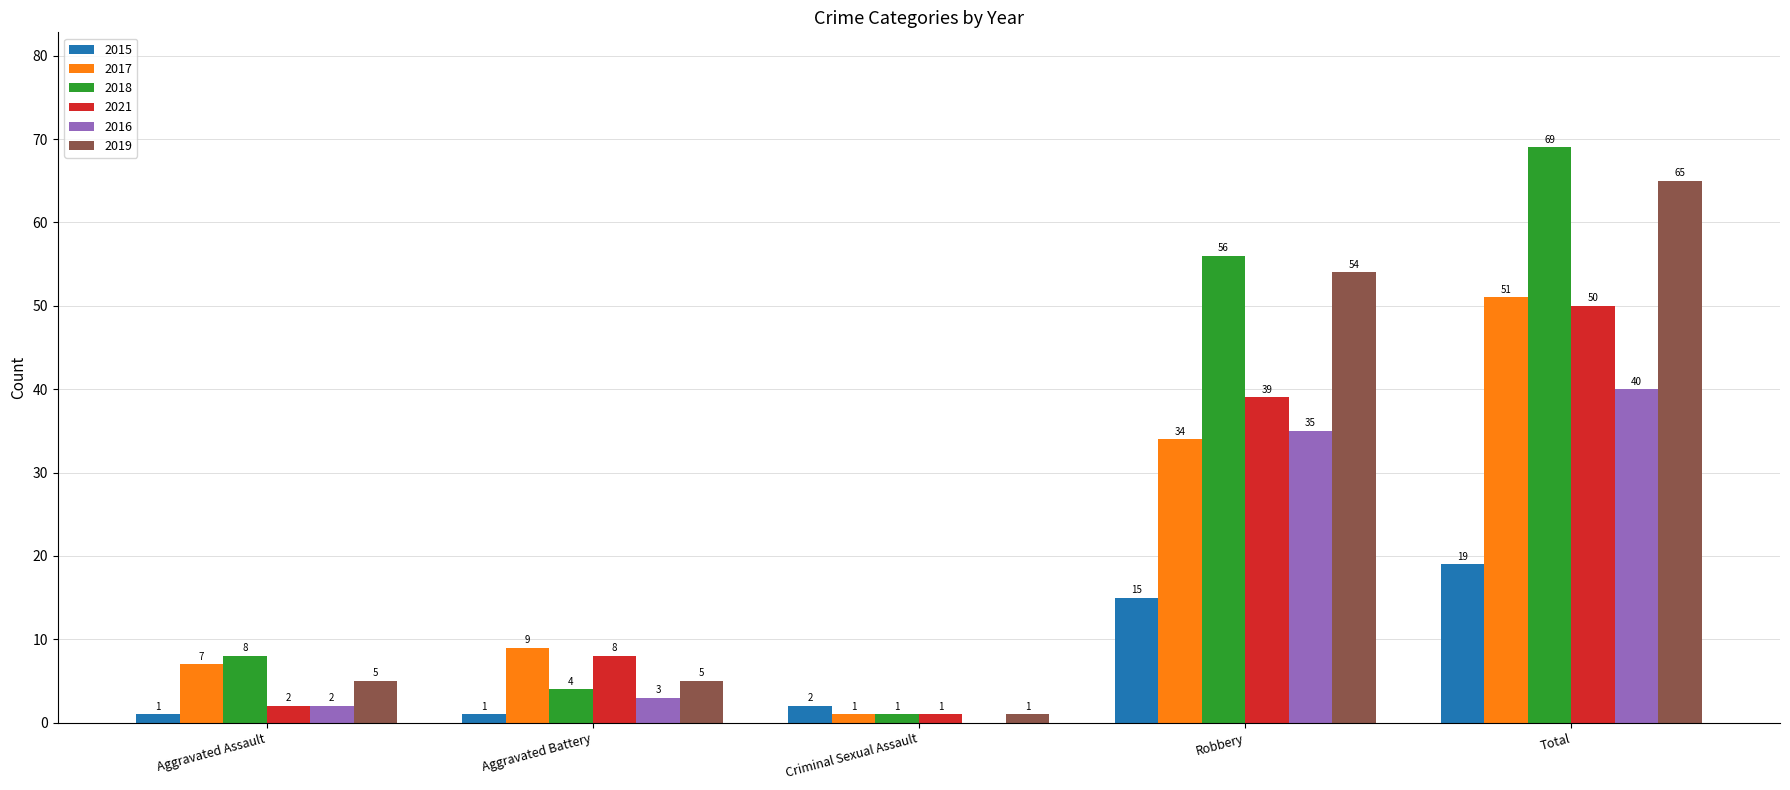

Where is 2016 nearest to the value 20?

Robbery